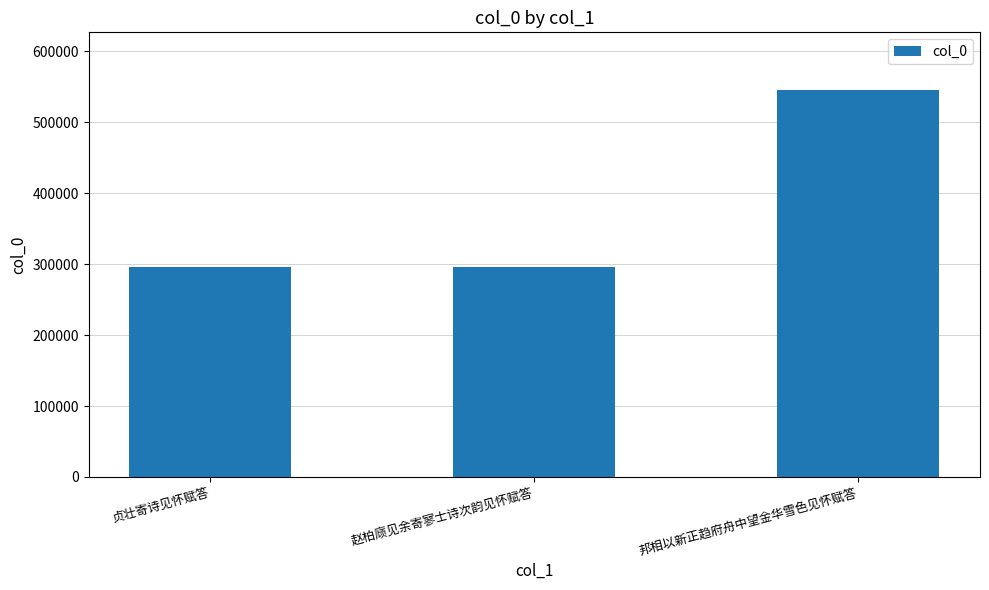

What is the minimum value shown in the chart?

295653